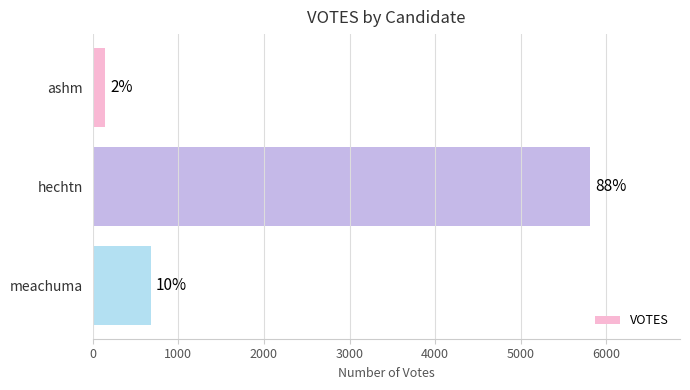

How many bars are there in total?

3